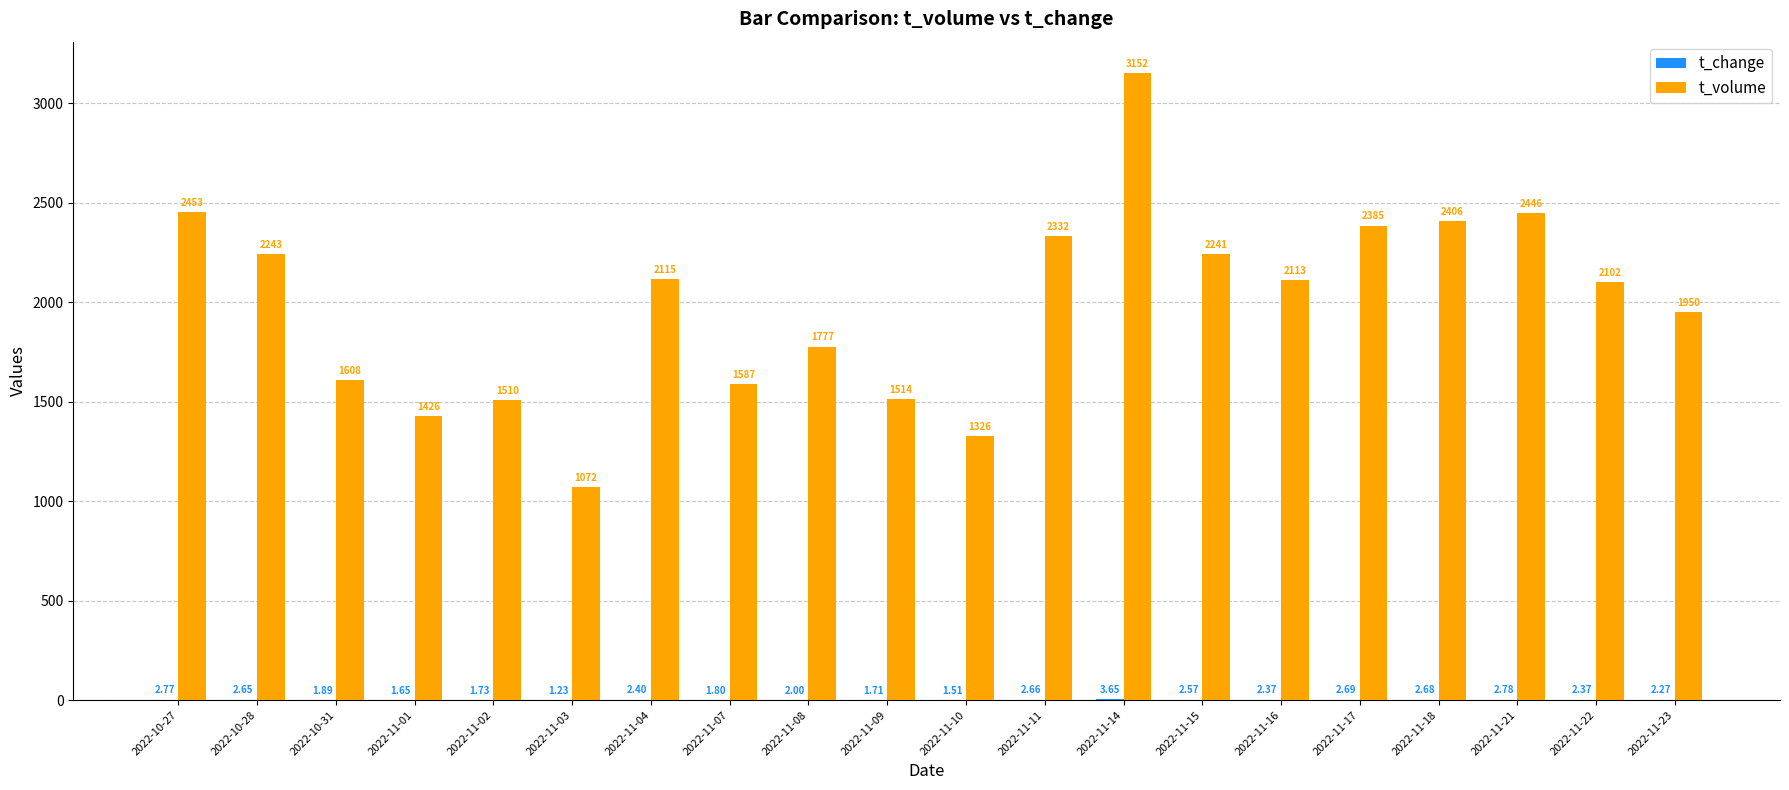

Between 2022-11-02 and 2022-11-23, which series saw the biggest shift?

t_volume